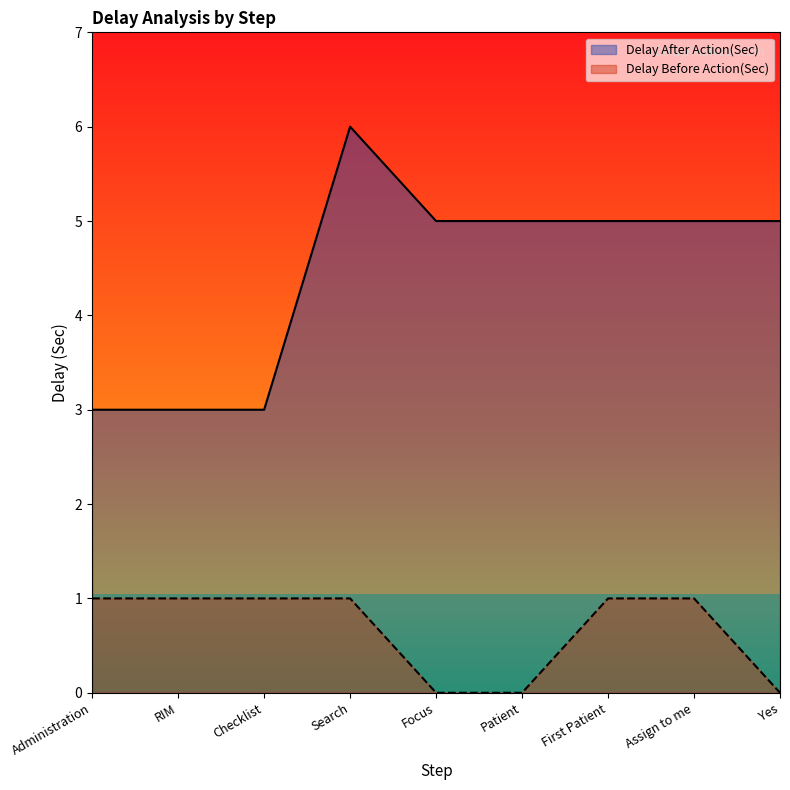

Rank the series by their maximum value, from lowest to highest.

Delay Before Action(Sec), Delay After Action(Sec)